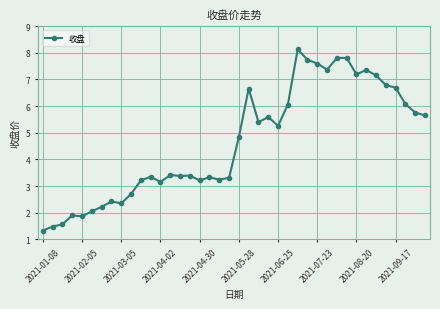

How many lines are shown in the chart?

1